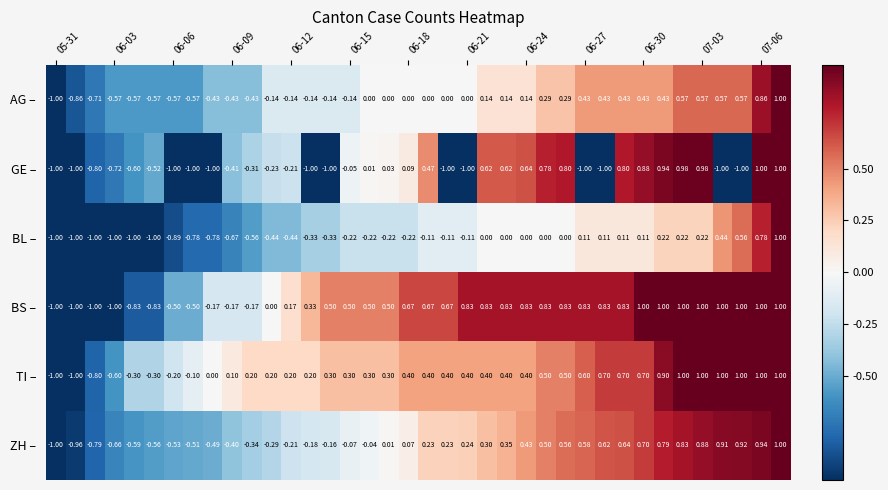

Which series has the largest total across all categories?

BS –